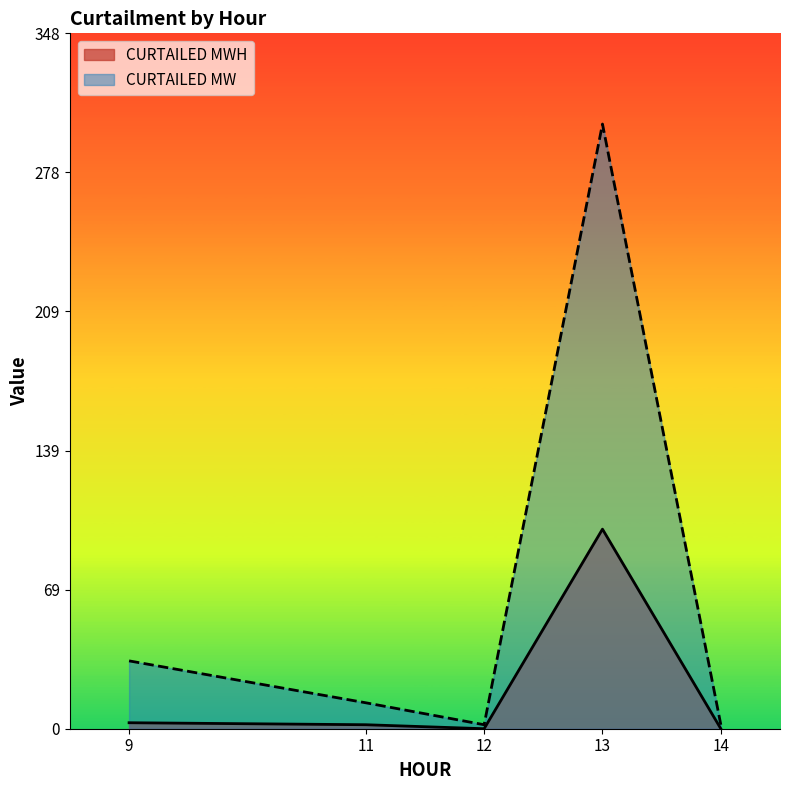

How many data points in CURTAILED MW are less than 13?

3